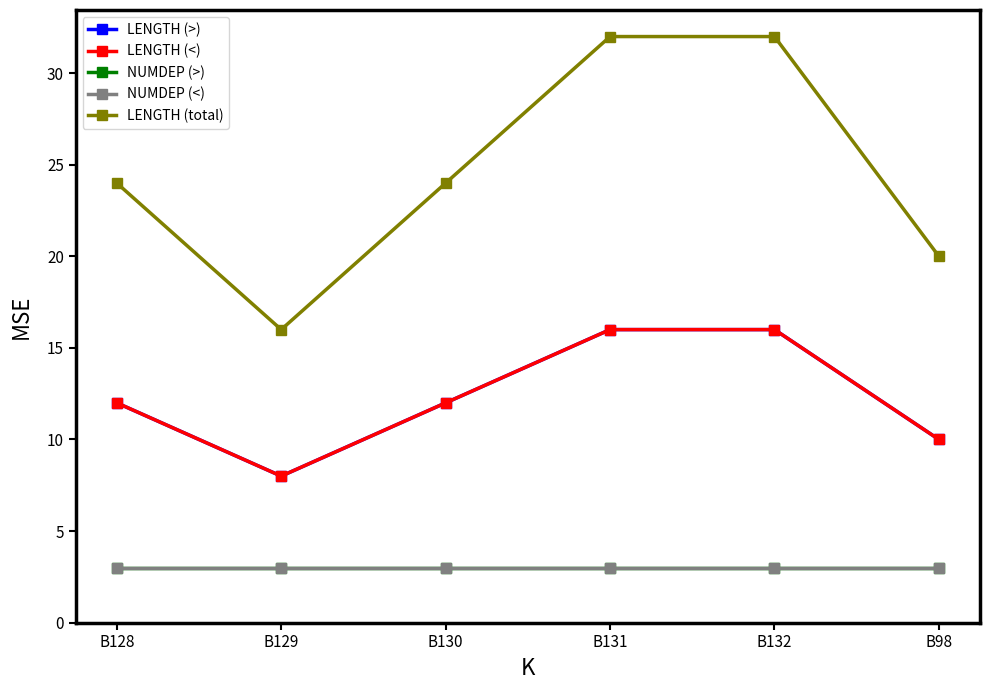

True or false: LENGTH (>) has more than 1 interior local peaks.

False